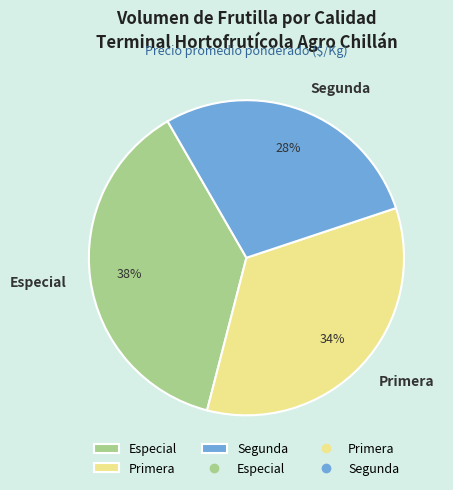

Rank the categories by value from lowest to highest.

Segunda, Primera, Especial